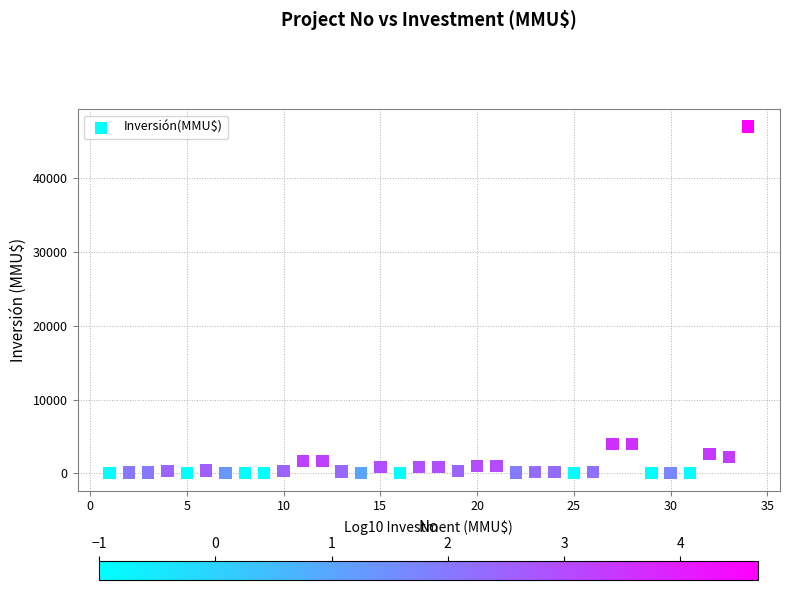

What is the range of X values (max minus min)?

33